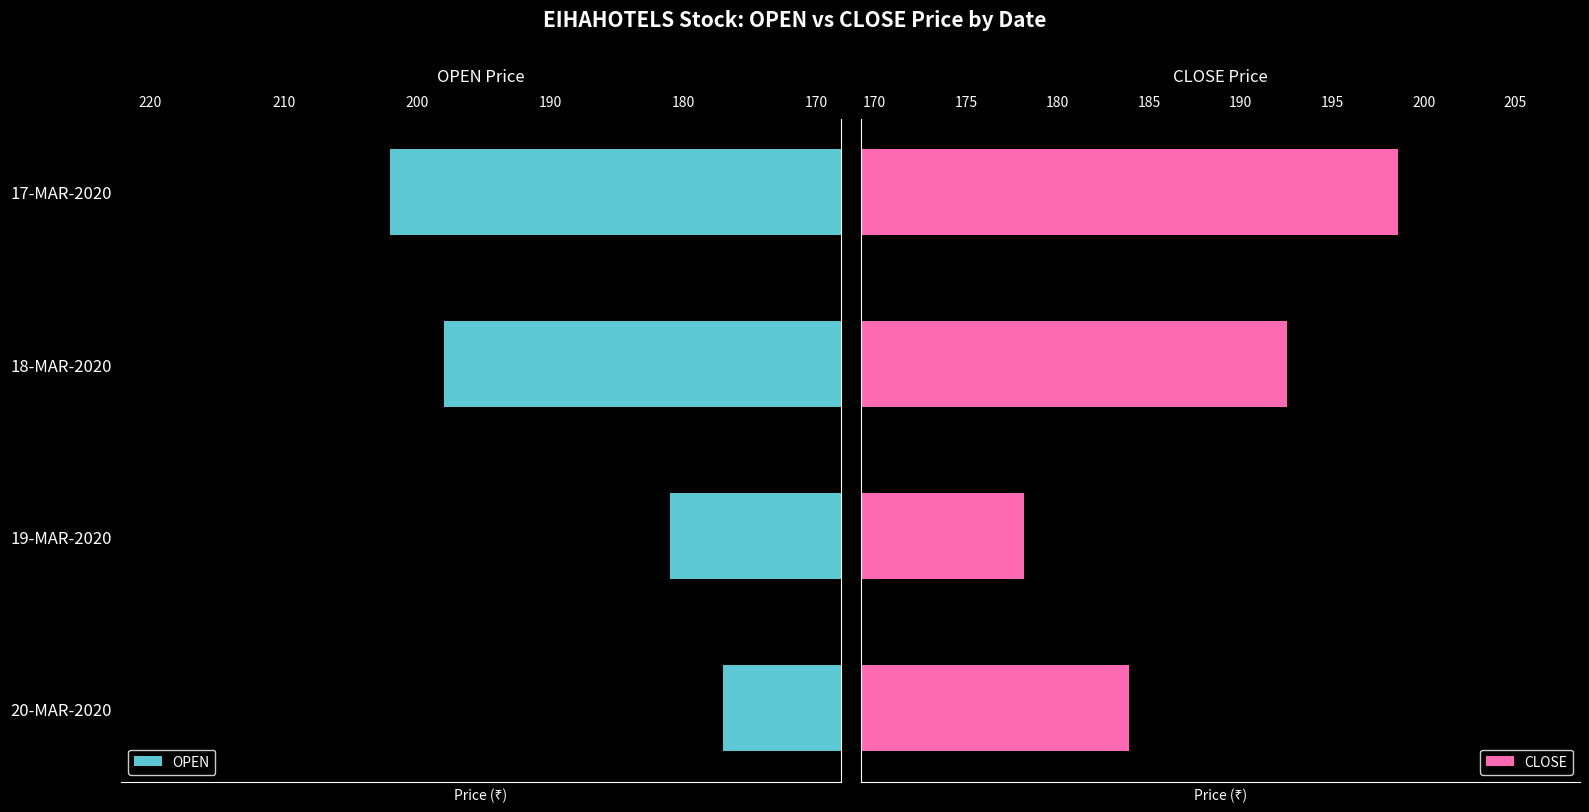

Rank the categories by OPEN value from highest to lowest.

17-MAR-2020, 18-MAR-2020, 19-MAR-2020, 20-MAR-2020